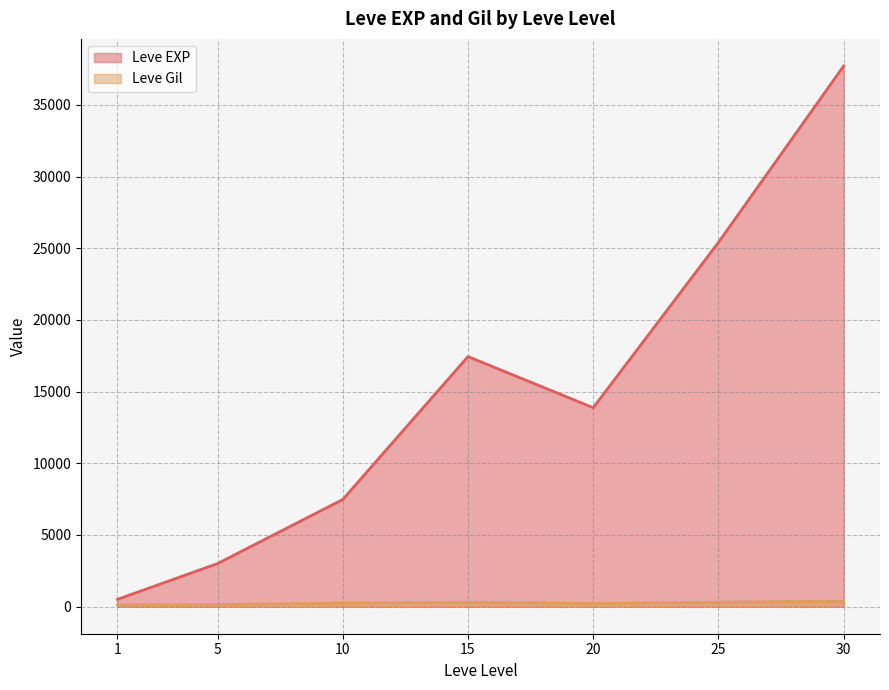

Which series changed the most between 10 and 15?

Leve EXP